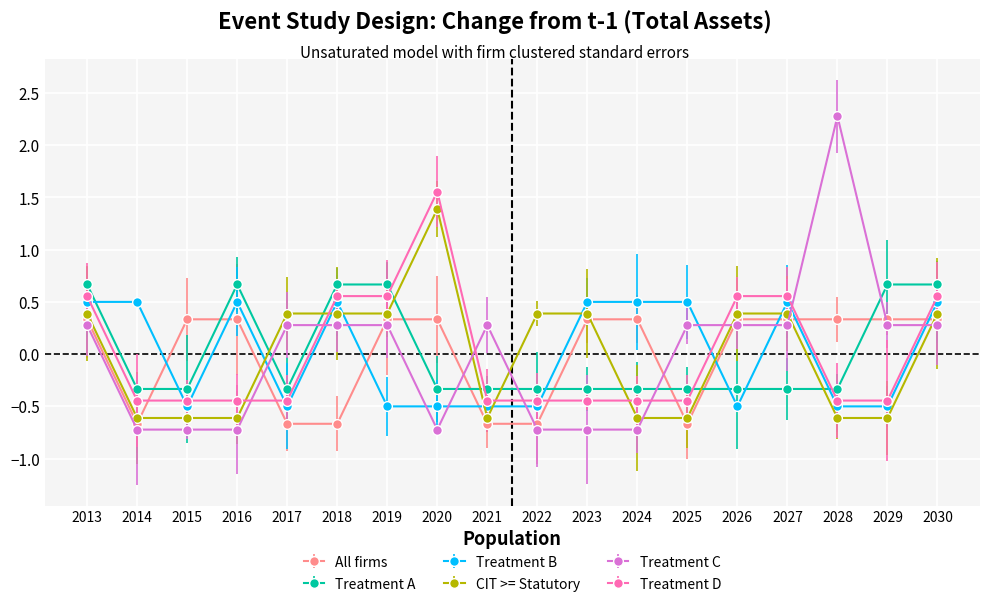

Which series ends up on top after the final intersection of All firms and Treatment D?

Treatment D